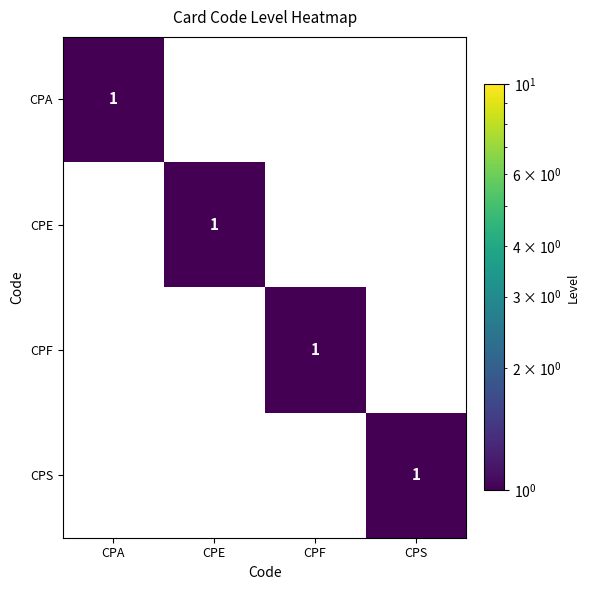

What is the spread (max minus min) of values at CPE?

1